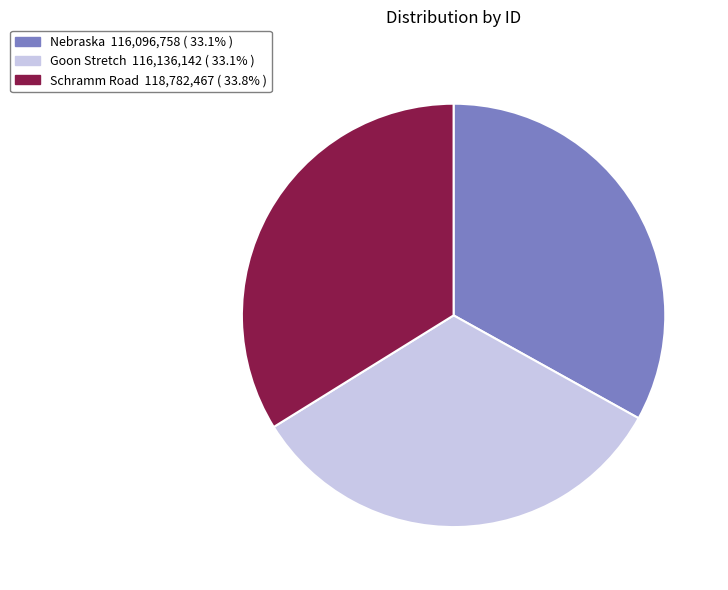

What is the largest slice in the pie chart?

Schramm Road